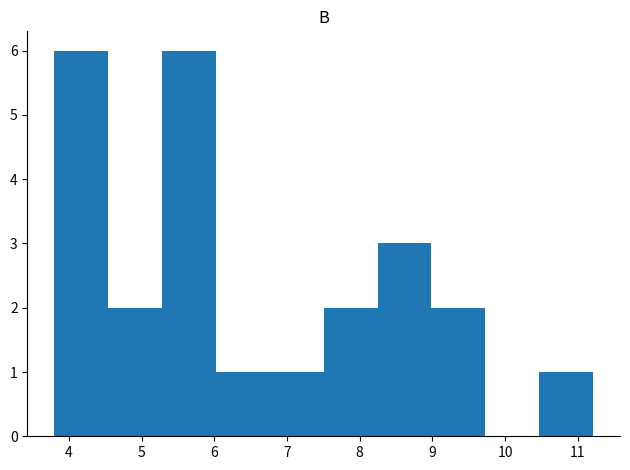

How tall is the bar that spans 7.5 to 8.2 on the x-axis? Neither the bar edges nor the heights are printed on the chart, so give them approximately, as read against the axes.

2